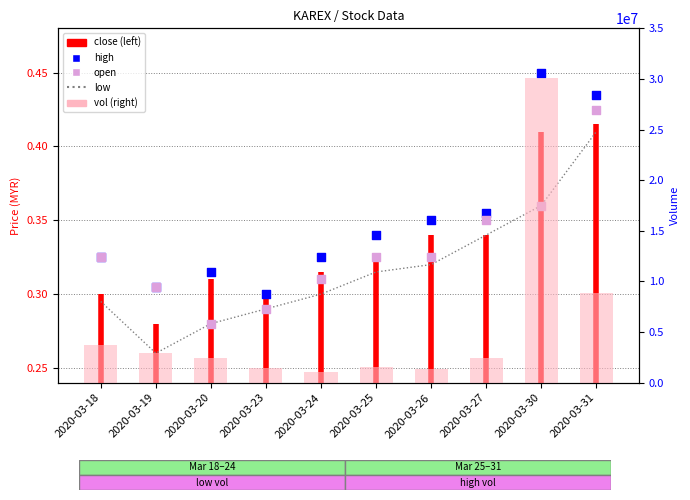

At how many categories does at least one series exceed 26666360?

1